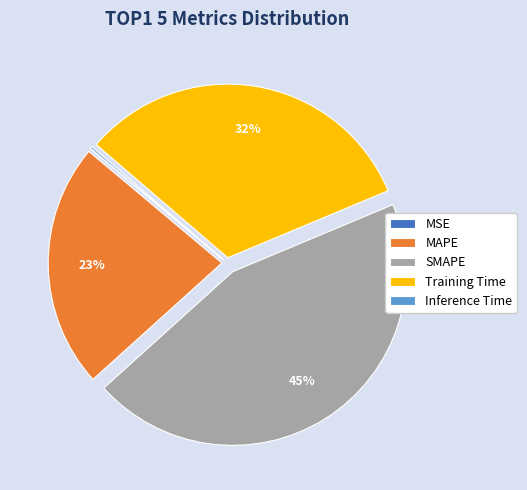

Which slice is the largest?

SMAPE